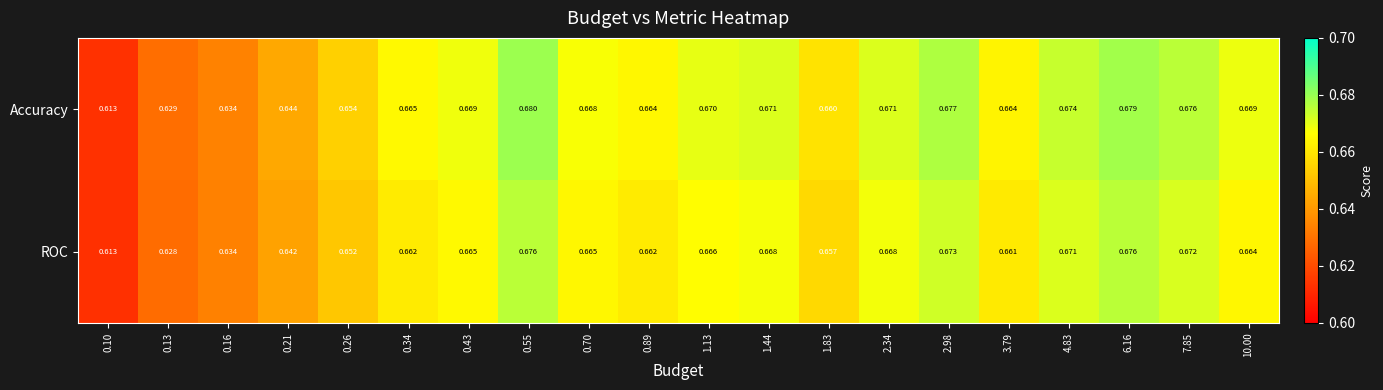

At 2.98, list the series in order from largest to smallest.

Accuracy, ROC